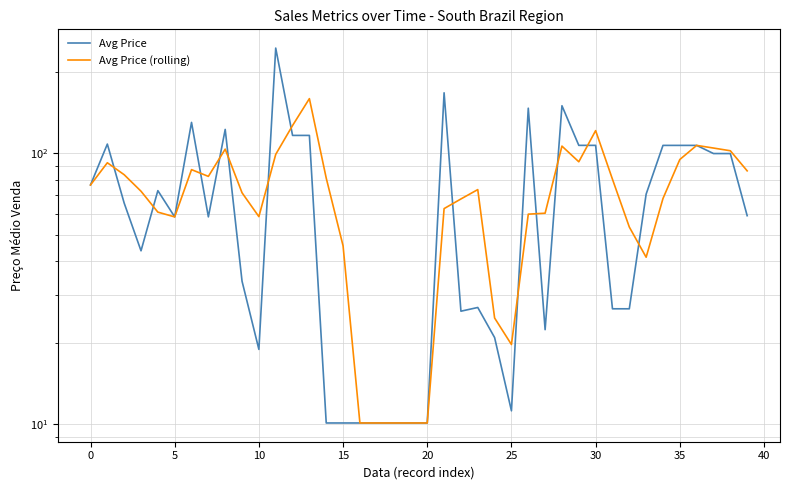

Which series has the largest total across all categories?

Avg Price (rolling)